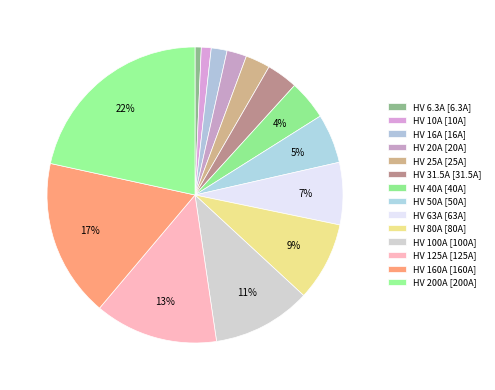

To the nearest percent, what is the combined percentage of HV 100A and HV 50A?

16%